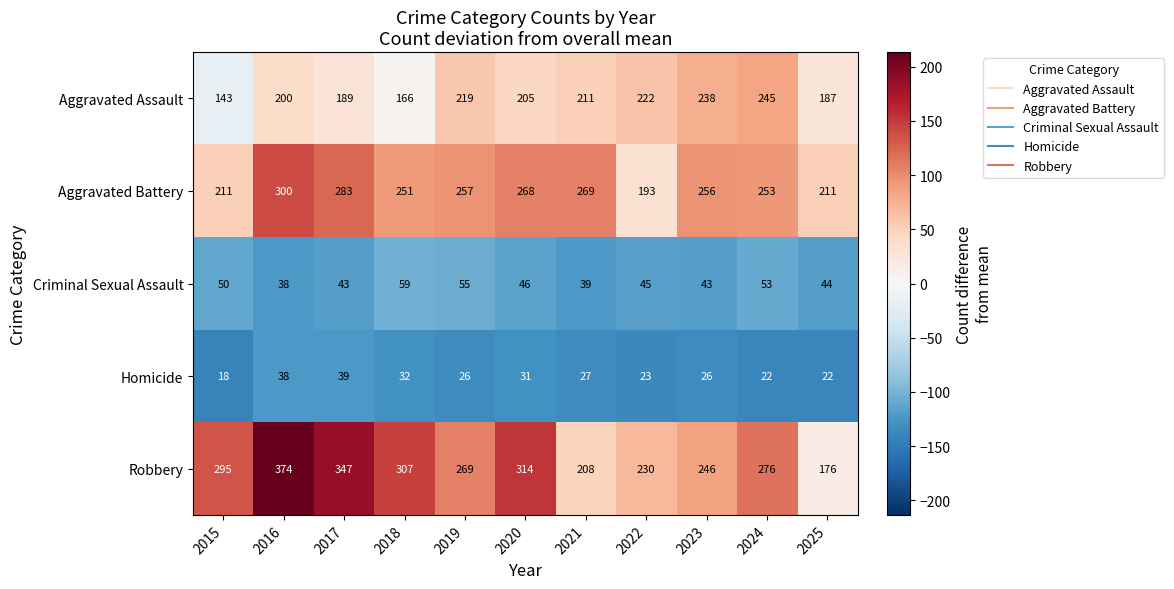

At which category is the sum across all series the highest?

2016